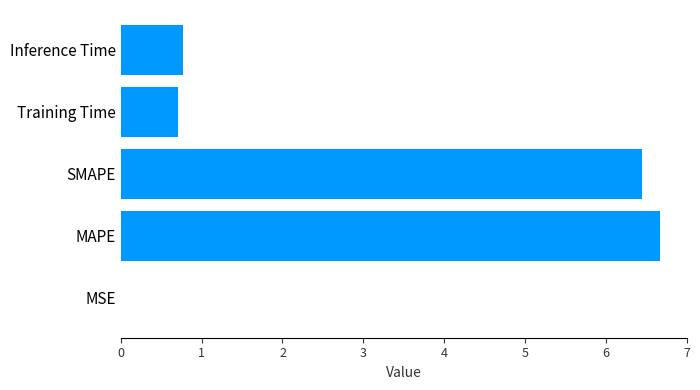

Are the bars grouped side by side (vs. stacked)?

No